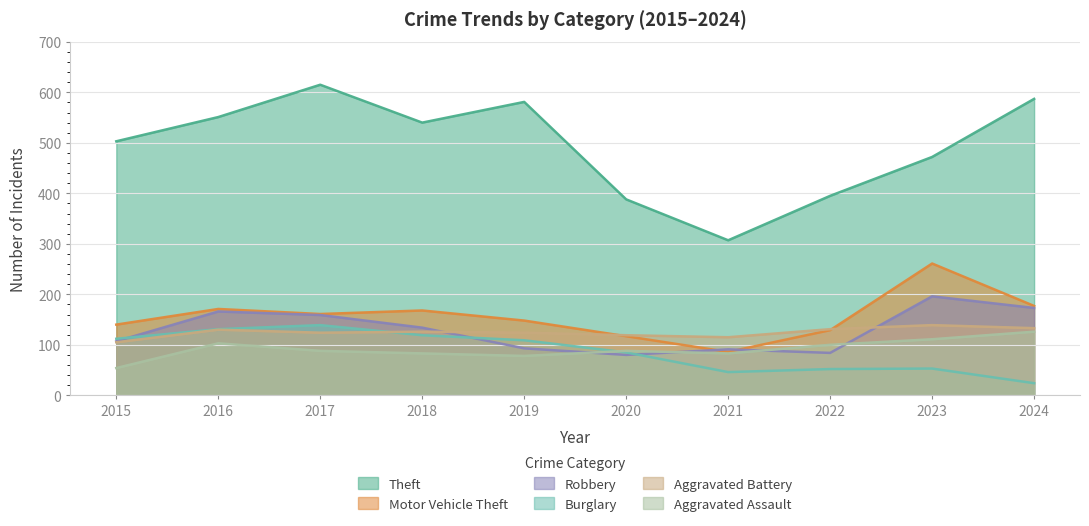

What are all the series names shown in the legend?

Theft, Motor Vehicle Theft, Robbery, Burglary, Aggravated Battery, Aggravated Assault